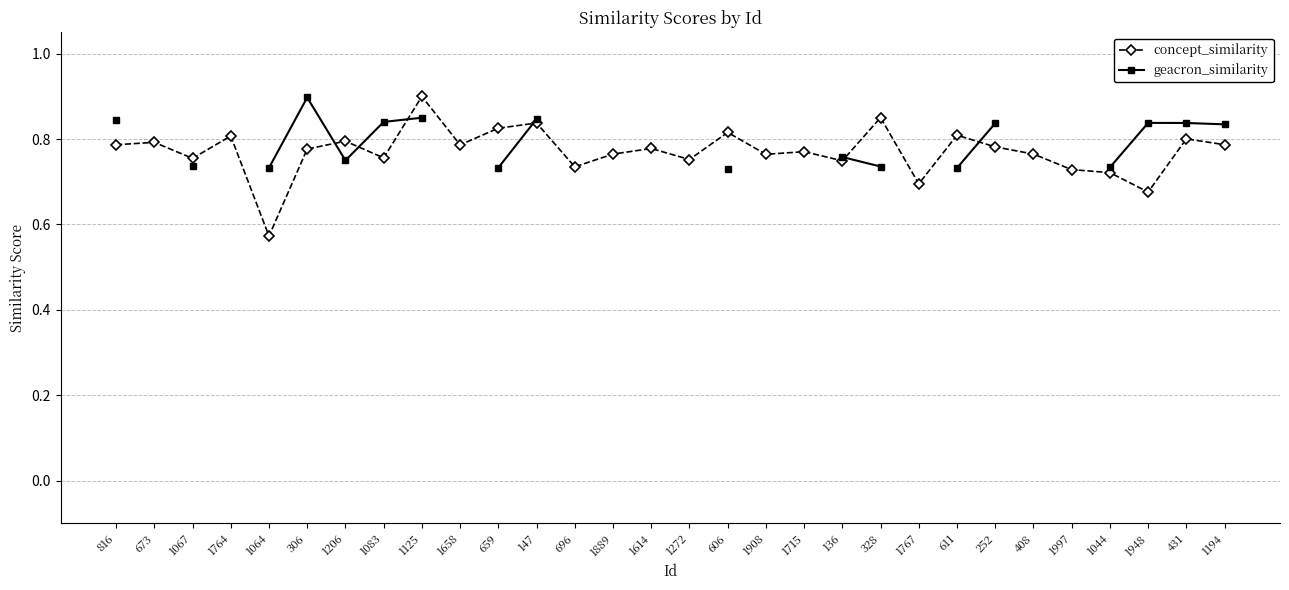

Which has a higher value, 1614 or 147?

147